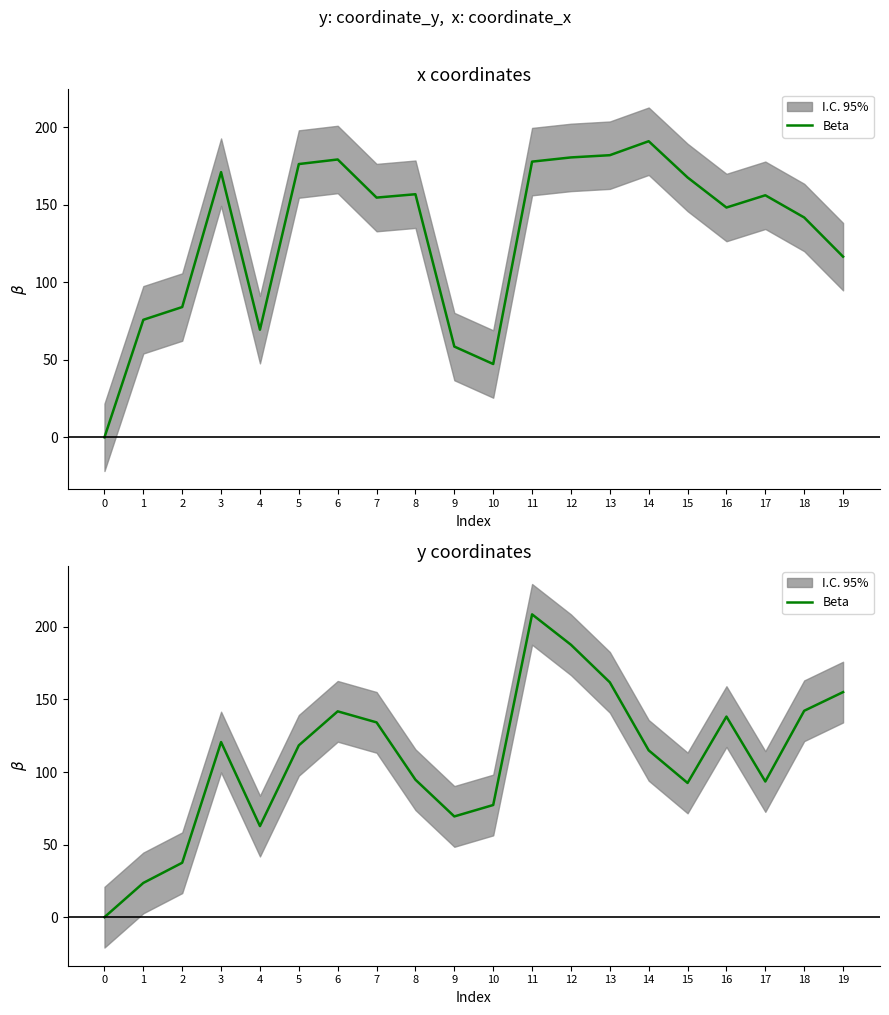

What is the average value?

108.7